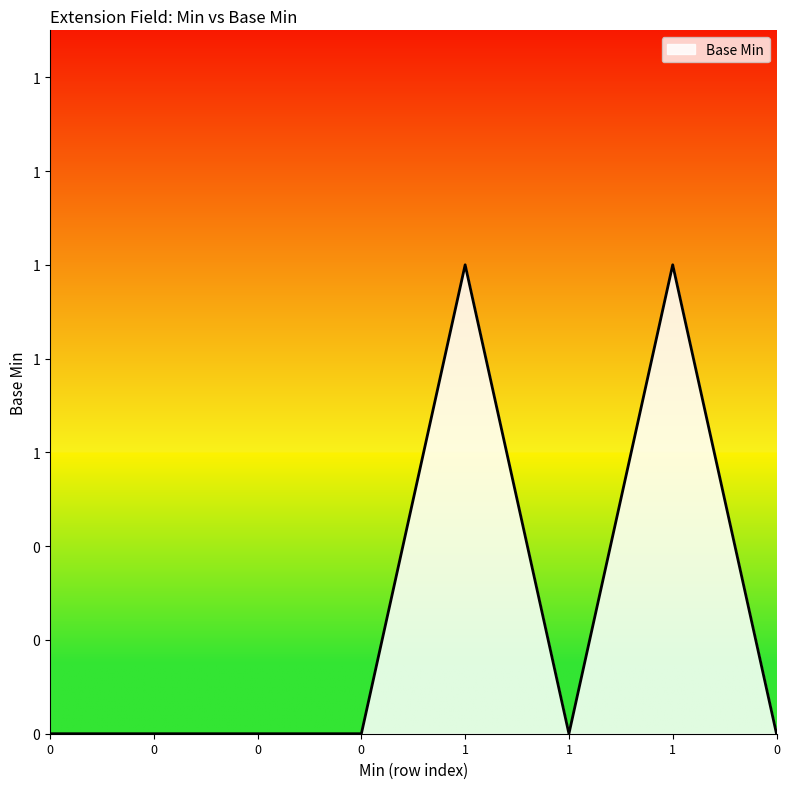

The chart shows a value of 1 at 1. True or false?

False